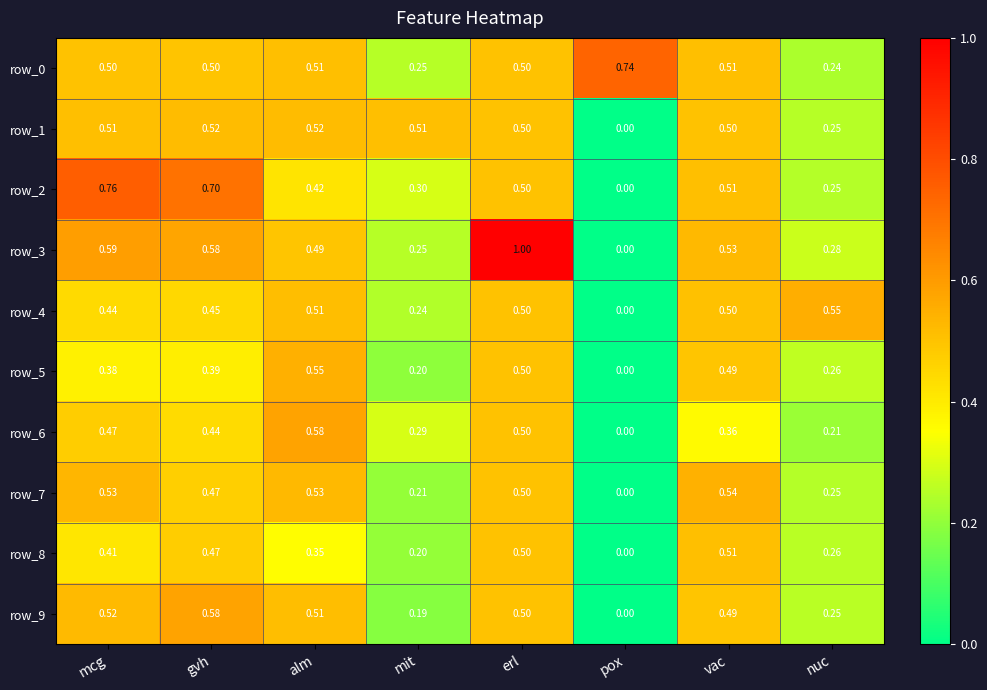

Rank the categories by row_5 value from highest to lowest.

alm, erl, vac, gvh, mcg, nuc, mit, pox